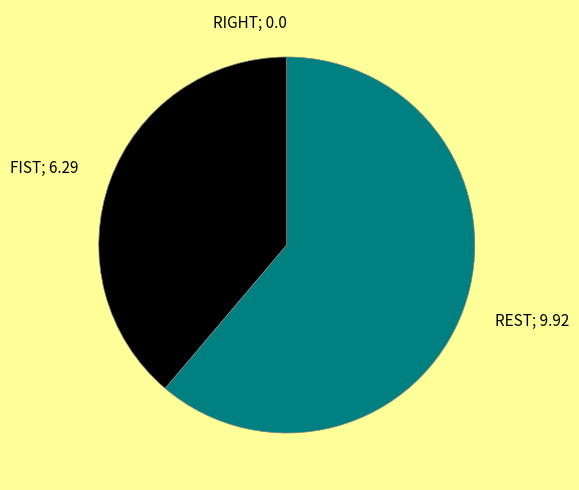

Is the sum of FIST; 6.29 and REST; 9.92 greater than half?

Yes